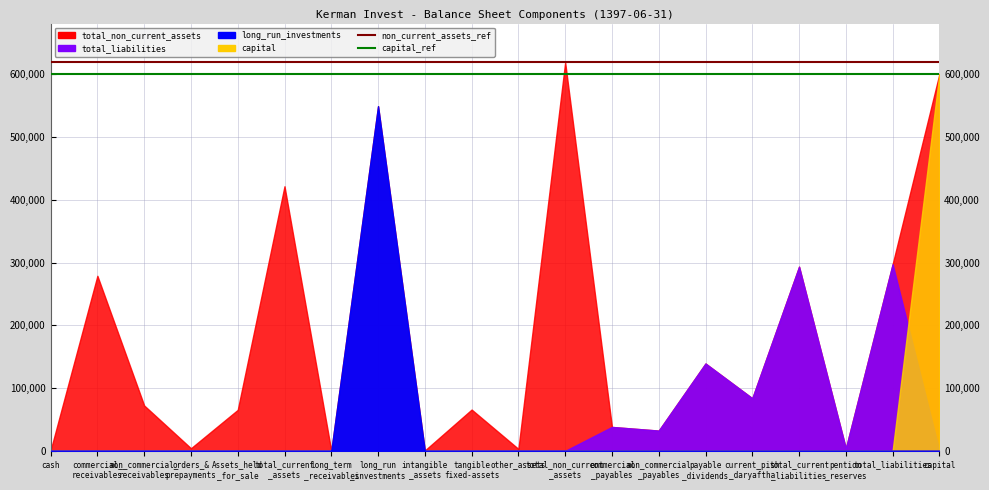

What is the maximum value for capital_ref?

600300